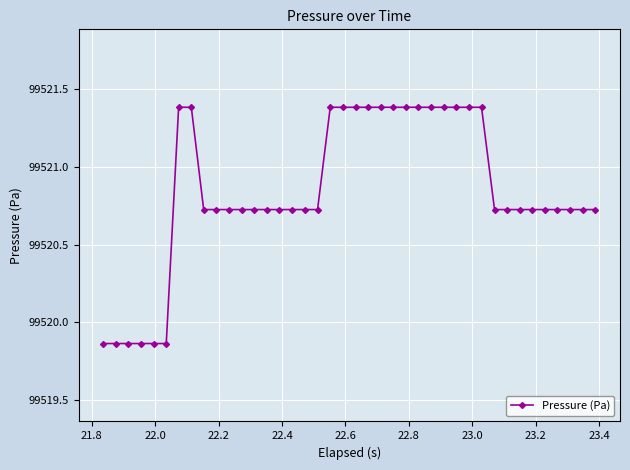

What is the maximum value shown in the chart?

99521.4